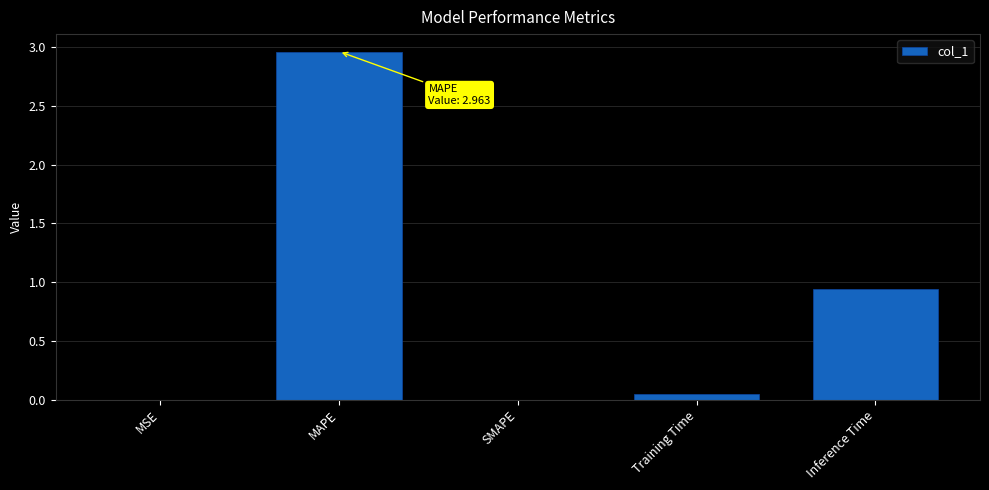

How many distinct data groups are displayed?

1